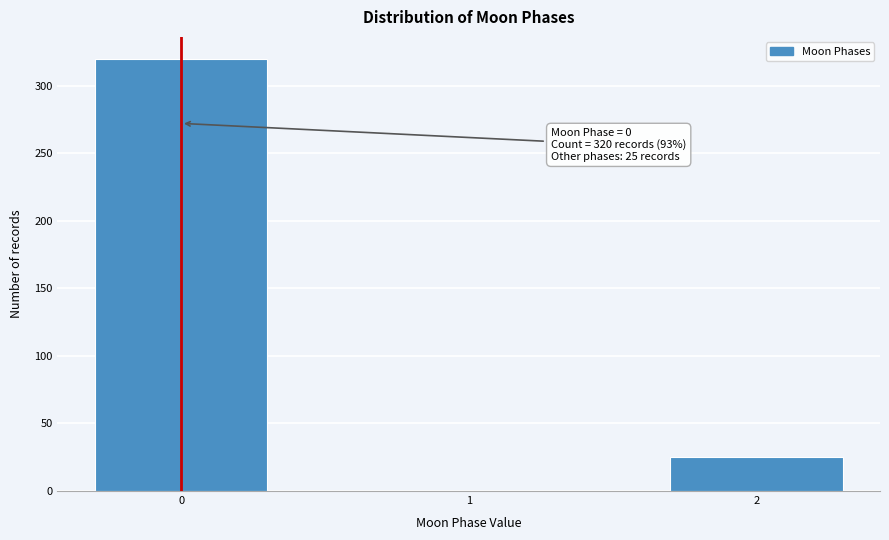

Reading right to left, extract all data points from this chart.

2=25	1=0	0=320